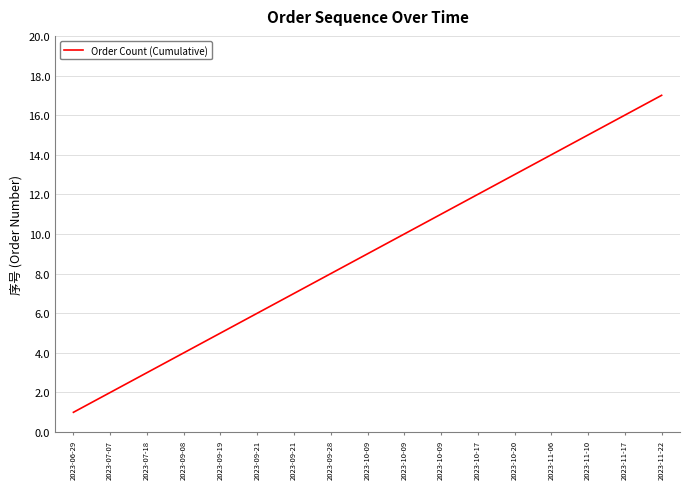

Between 2023-09-28 and 2023-11-10, which is larger?

2023-11-10